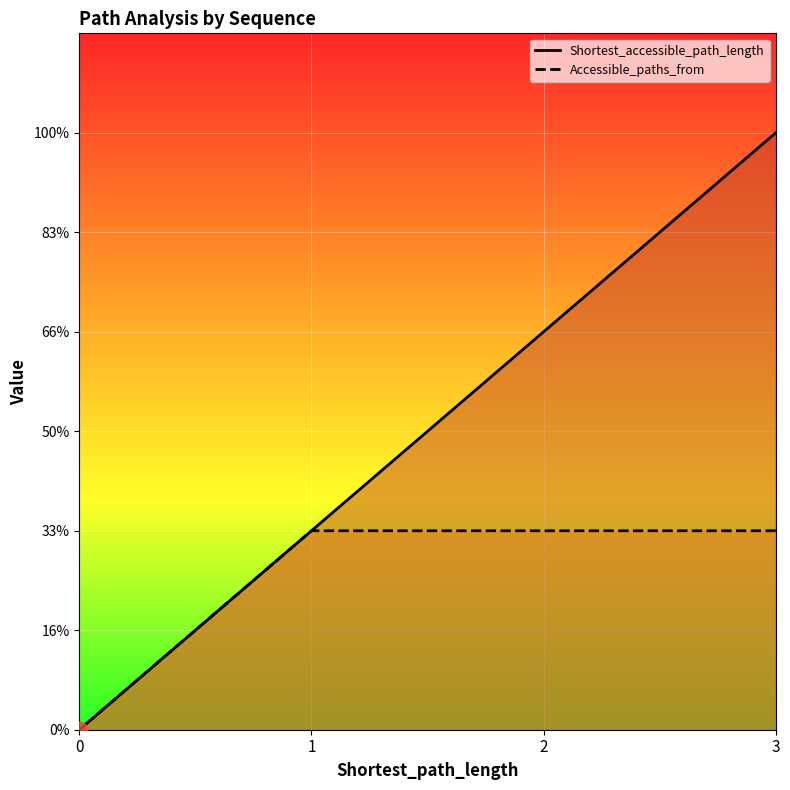

True or false: Shortest_accessible_path_length has more than 0 interior local peaks.

False